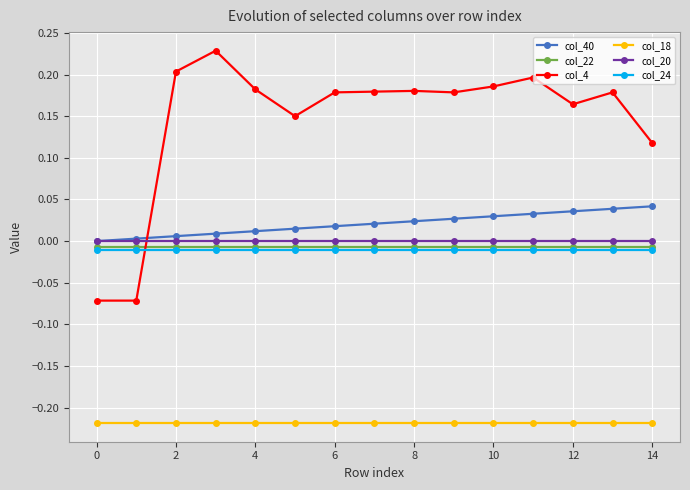

True or false: col_24 and col_20 intersect in this chart.

False